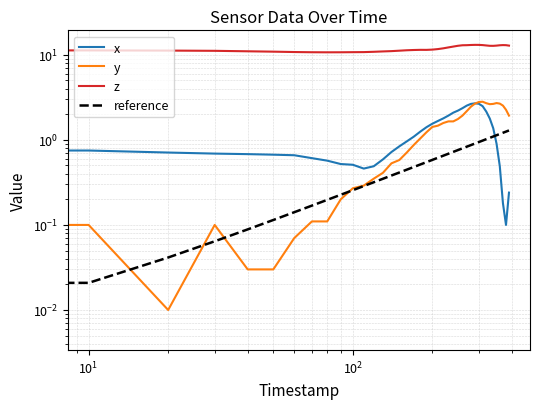

How many lines are shown in the chart?

4